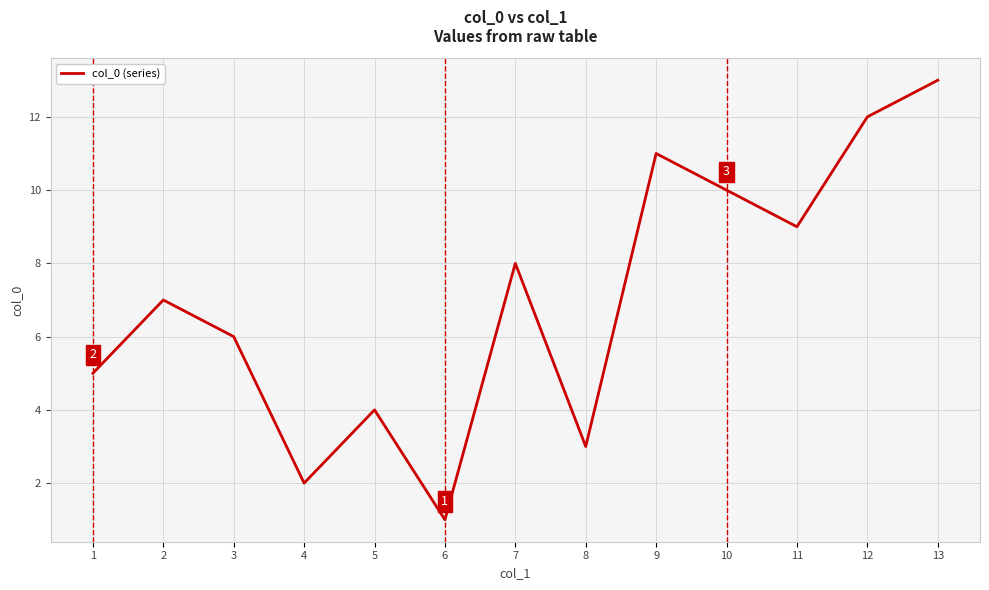

What is the greatest value displayed?

13